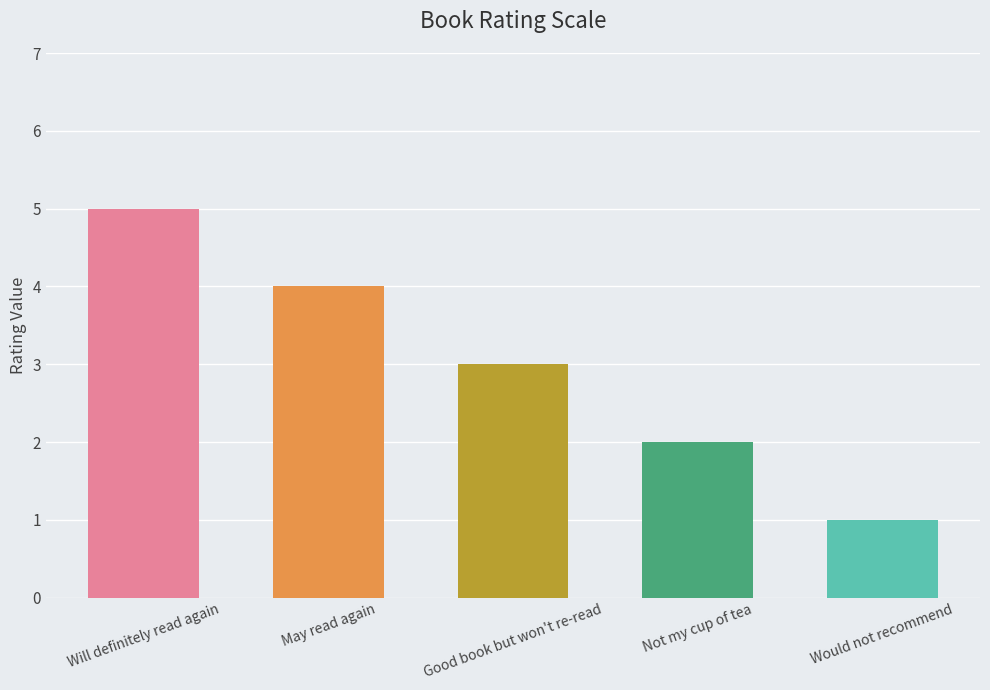

What is the label of the 3rd bar from the left?

Good book but won't re-read